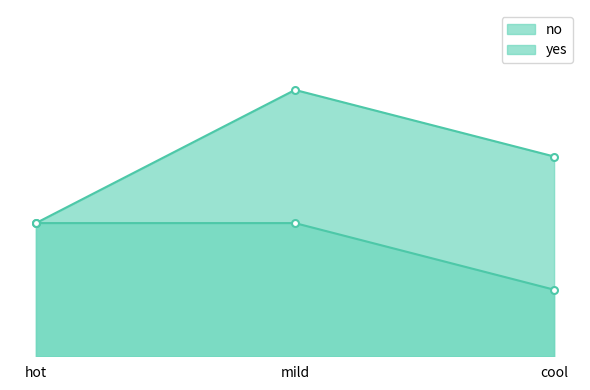

Does the chart have visible grid lines?

No